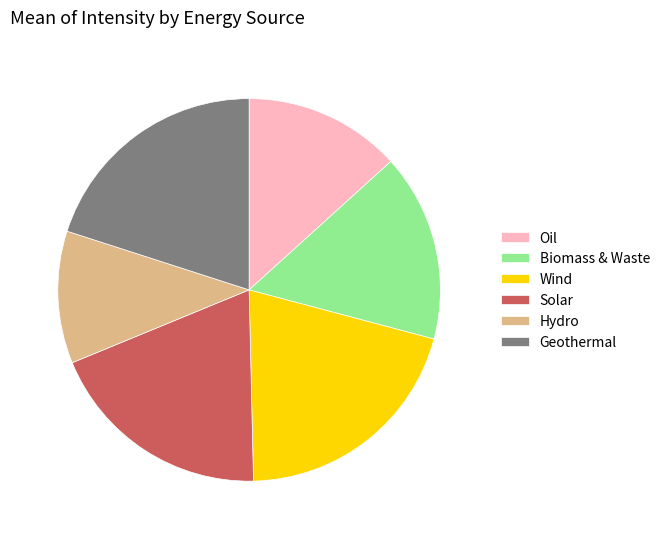

Is it true that Biomass & Waste is 26% of the pie?

False